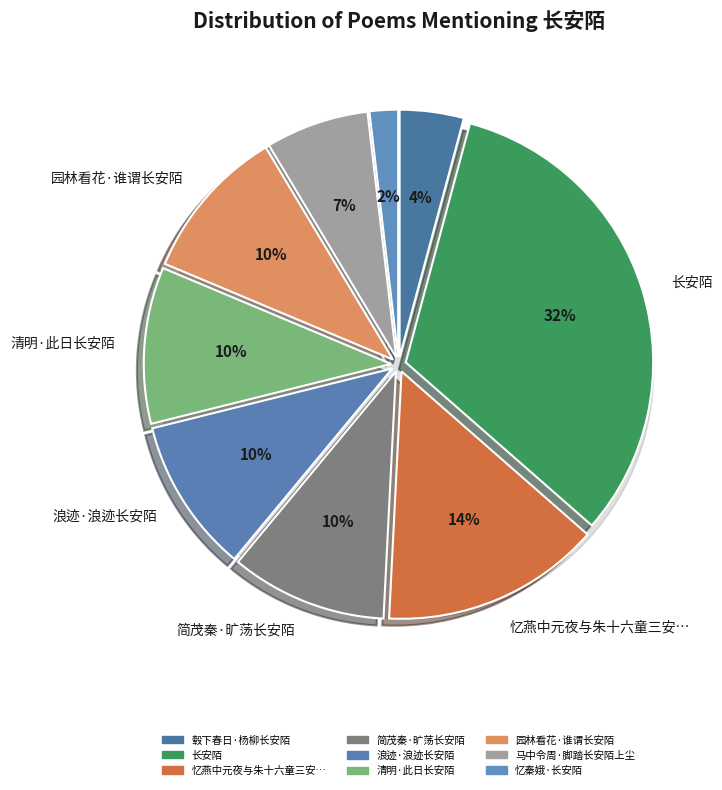

Which category has the smallest portion of the pie?

忆秦娥·长安陌